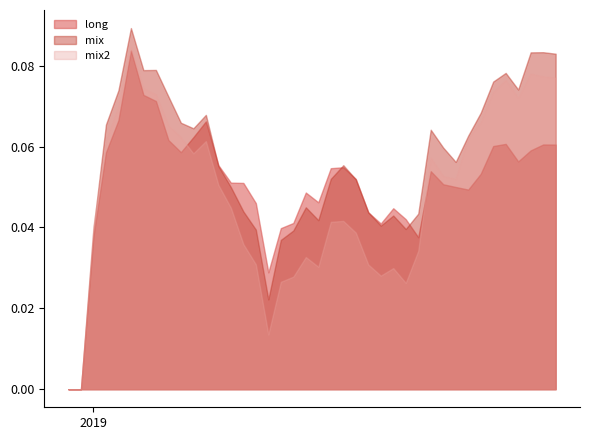

How many distinct data groups are displayed?

3